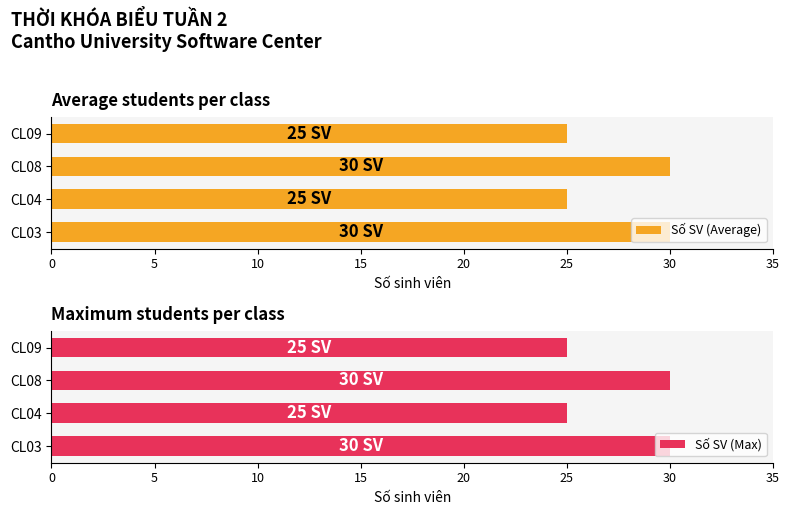

What is the sum of the Số SV (Average) values at CL04 and CL03?

55